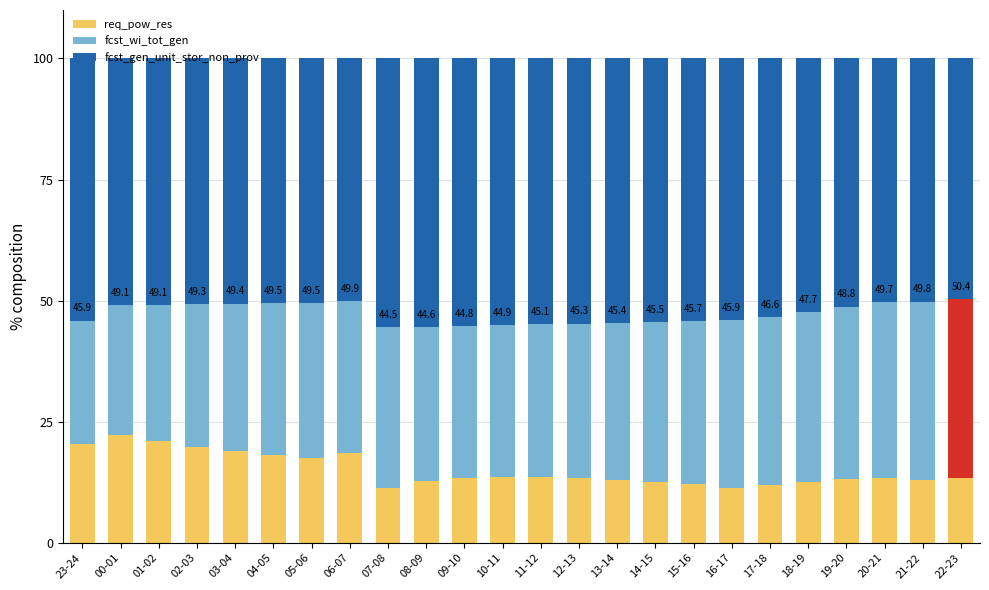

True or false: req_pow_res has a value of 22.4 at 12-13.

False